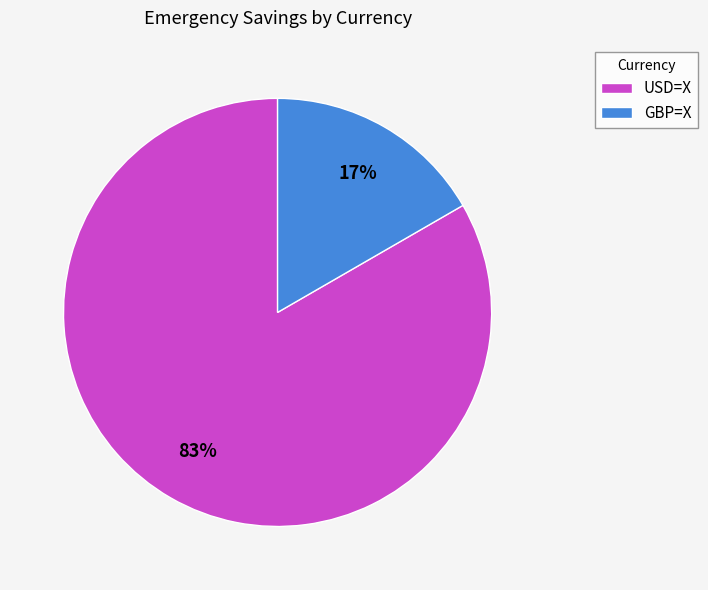

How many segments does this pie chart have?

2